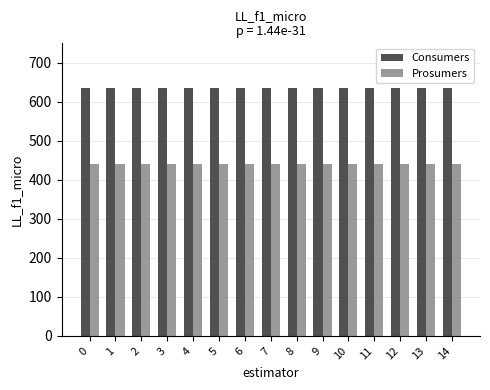

Reading right to left, what are all the values shown in this chart?

Consumers: 635	635	635	635	635	635	635	635	635	635	635	635	635	635	635
Prosumers: 440	440	440	440	440	440	440	440	440	440	440	440	440	440	440